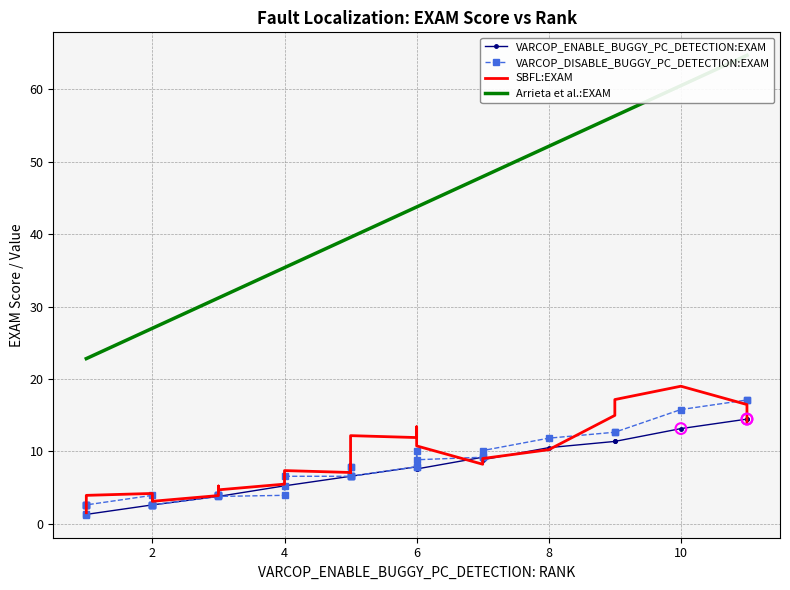

What are all the series names shown in the legend?

VARCOP_ENABLE_BUGGY_PC_DETECTION:EXAM, VARCOP_DISABLE_BUGGY_PC_DETECTION:EXAM, SBFL:EXAM, Arrieta et al.:EXAM